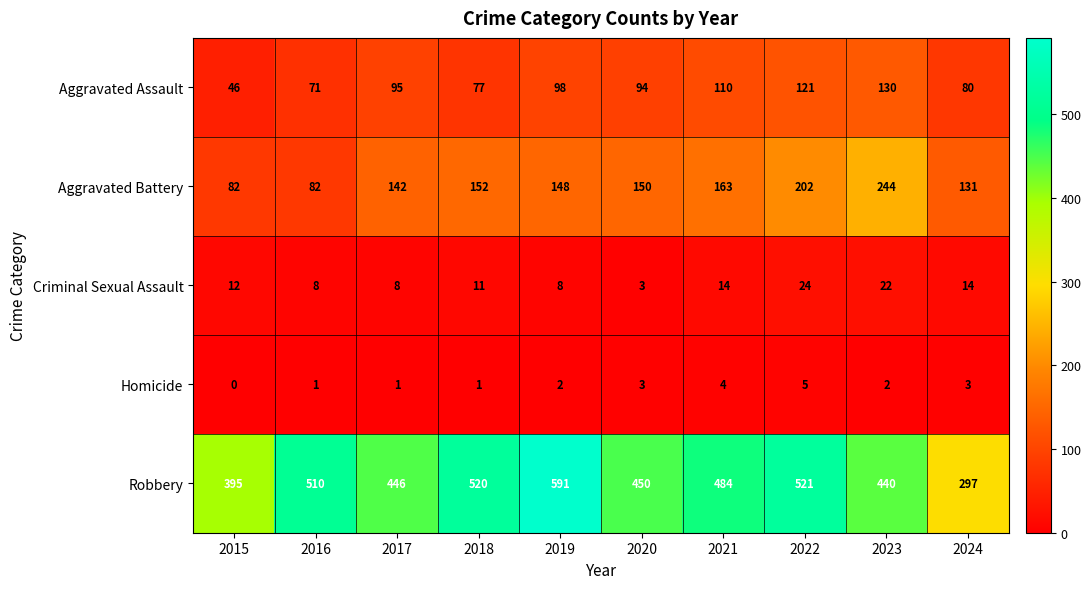

The Robbery series shows 450 at 2020. True or false?

True